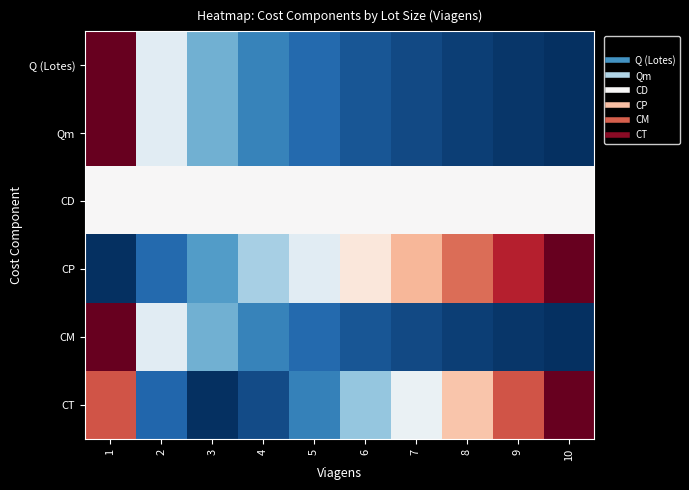

Reading left to right, transcribe all the data shown in this chart.

Q (Lotes): 1=1.0	2=0.4	3=0.3	4=0.2	5=0.1	6=0.1	7=0.0	8=0.0	9=0.0	10=0.0
Qm: 1=1.0	2=0.4	3=0.3	4=0.2	5=0.1	6=0.1	7=0.0	8=0.0	9=0.0	10=0.0
CD: 1=0.5	2=0.5	3=0.5	4=0.5	5=0.5	6=0.5	7=0.5	8=0.5	9=0.5	10=0.5
CP: 1=0.0	2=0.1	3=0.2	4=0.3	5=0.4	6=0.6	7=0.7	8=0.8	9=0.9	10=1.0
CM: 1=1.0	2=0.4	3=0.3	4=0.2	5=0.1	6=0.1	7=0.0	8=0.0	9=0.0	10=0.0
CT: 1=0.8	2=0.1	3=0.0	4=0.1	5=0.2	6=0.3	7=0.5	8=0.6	9=0.8	10=1.0